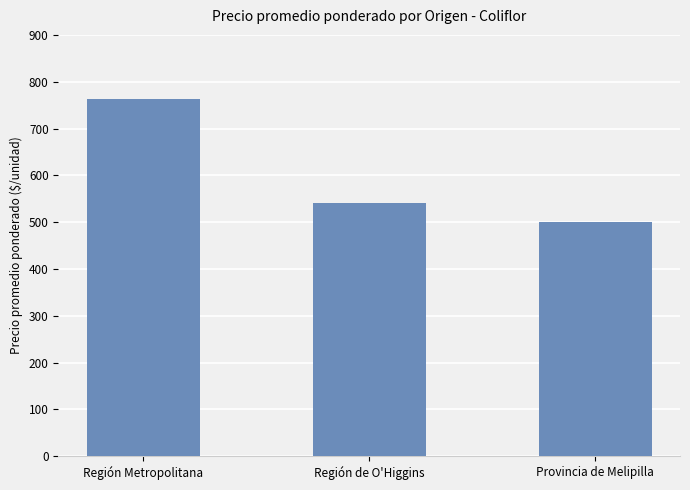

What is the label of the 3rd bar from the left?

Provincia de Melipilla